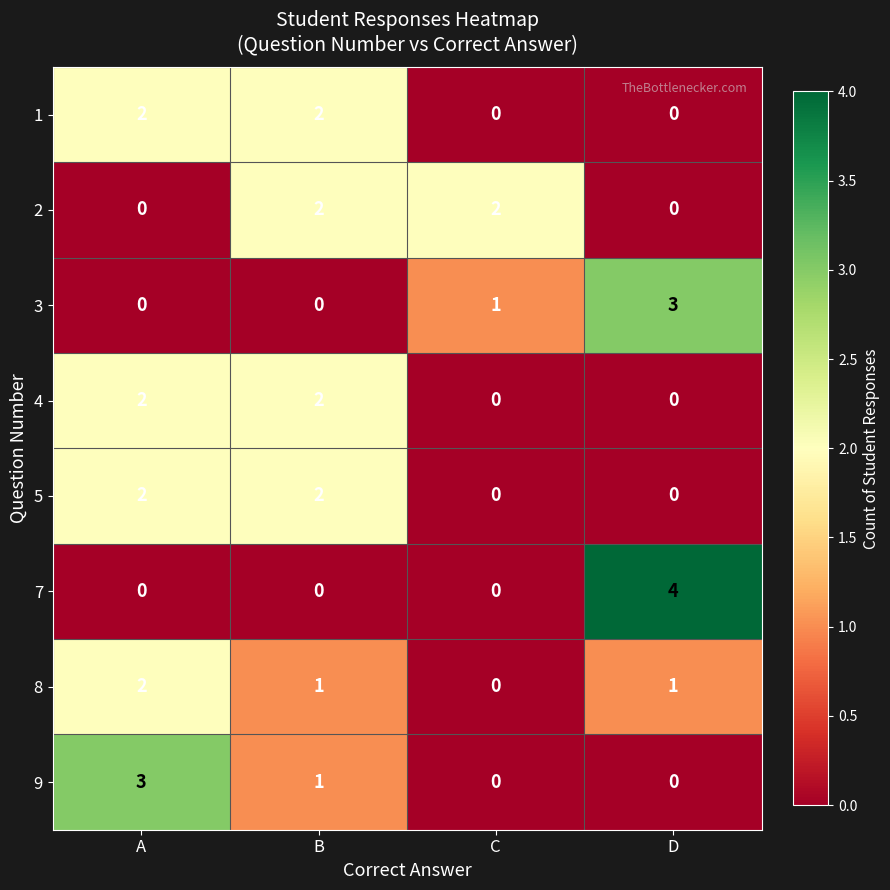

What is the sum of the 8 values at D and A?

3